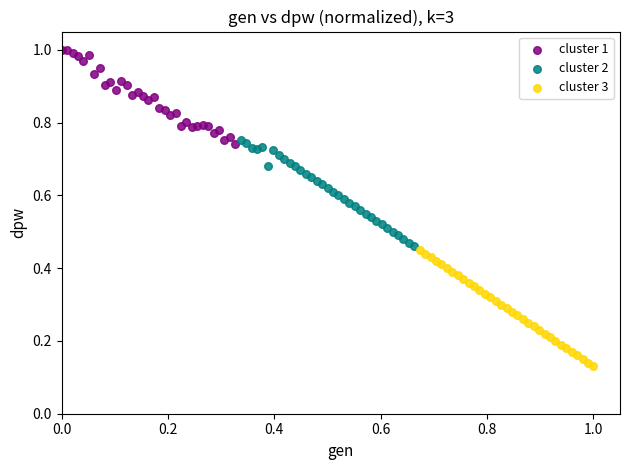

What are all the series names shown in the legend?

cluster 1, cluster 2, cluster 3